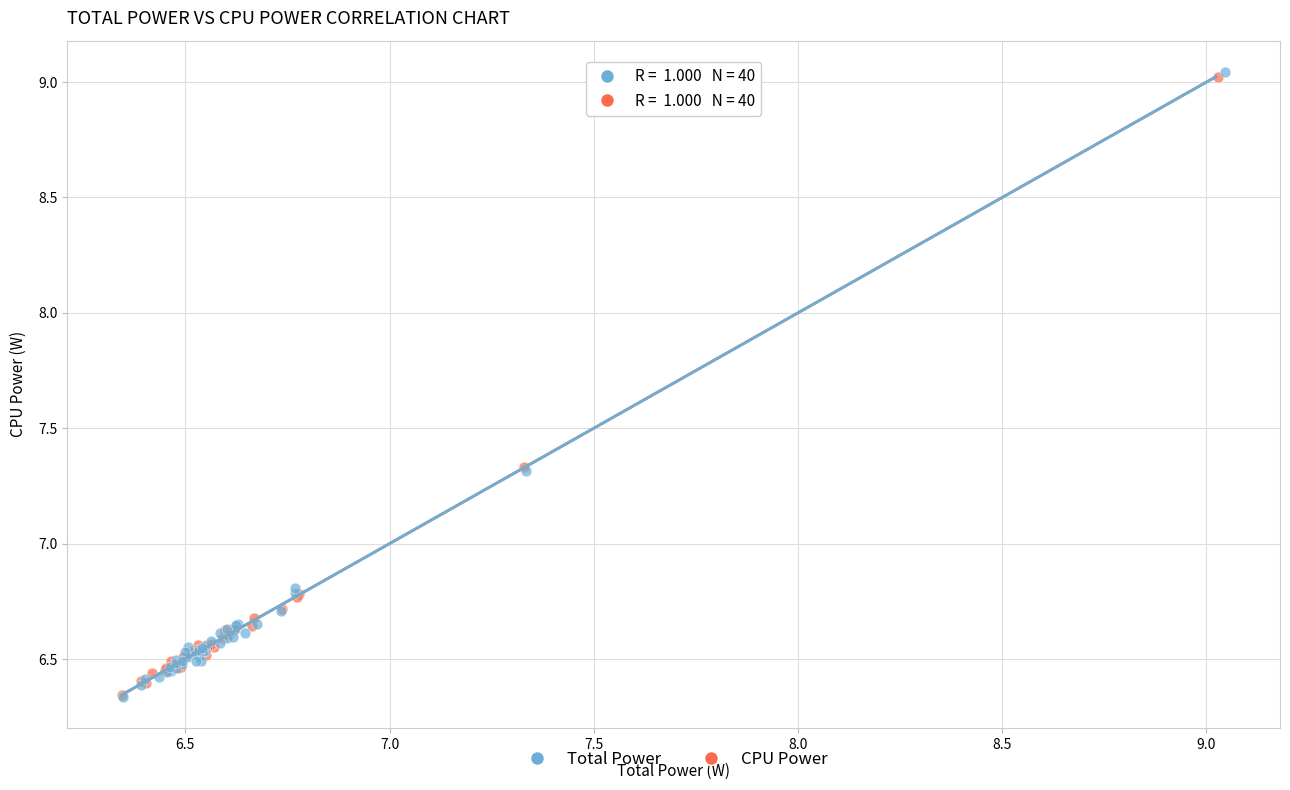

Which series has the largest Y range (max minus min)?

Total Power